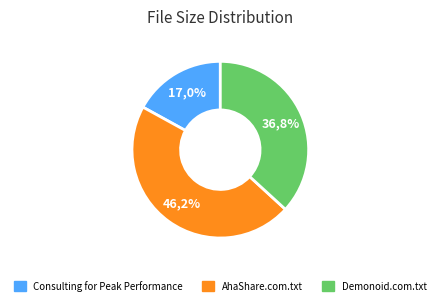

Is there a majority slice in this chart?

No